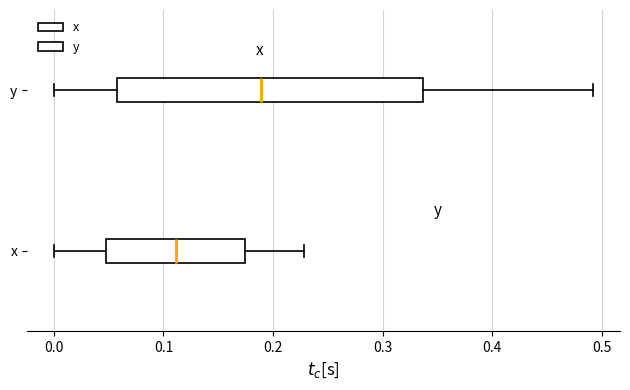

Reading bottom to top, read every box against the x-axis: the position of its median line, the range the box covers, and the ends of its whiskers. The values are not printed on the chart, so give them approximately, as read against the axis.

x: median 0.11, box 0.05 to 0.17, whiskers 0.00 to 0.23
y: median 0.19, box 0.06 to 0.34, whiskers 0.00 to 0.49